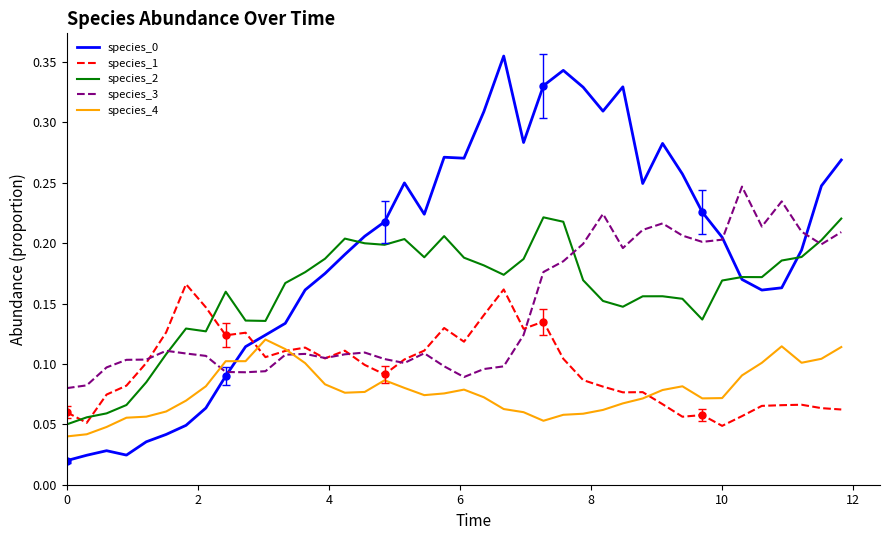

How many interior local peaks does the species_0 series have?

7